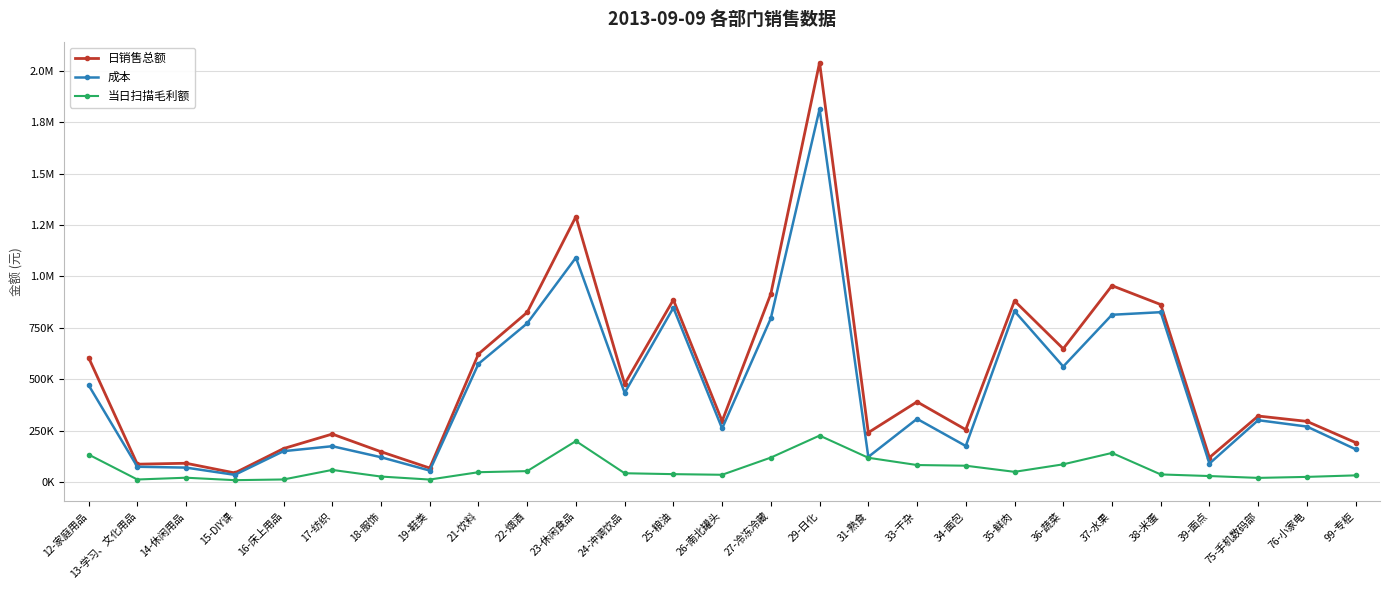

Which series has the widest spread of values?

日销售总额